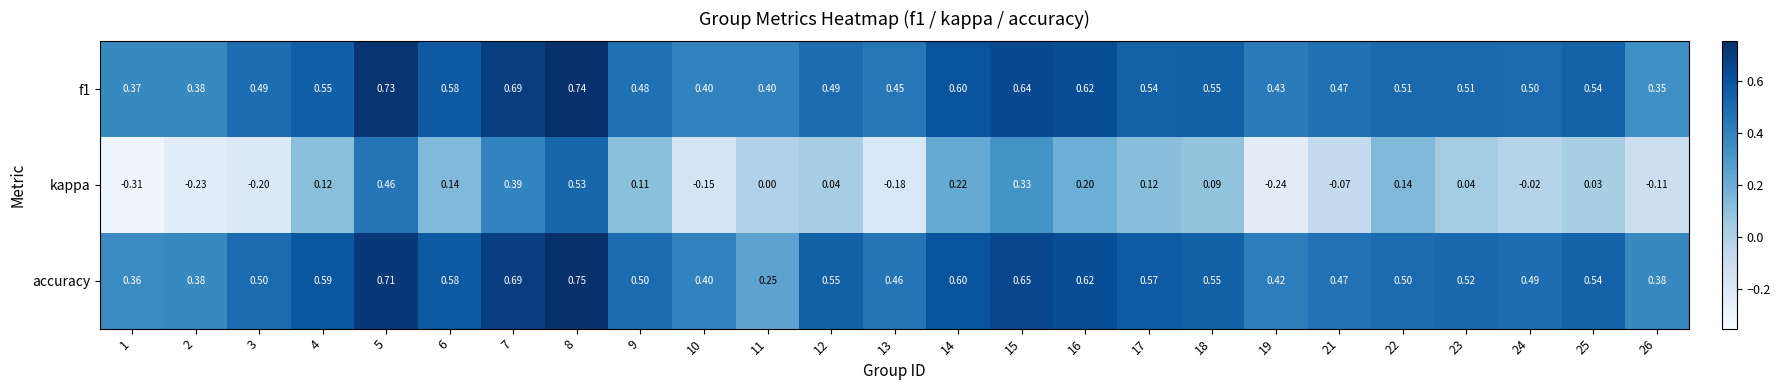

Which series has the largest range (max minus min)?

kappa